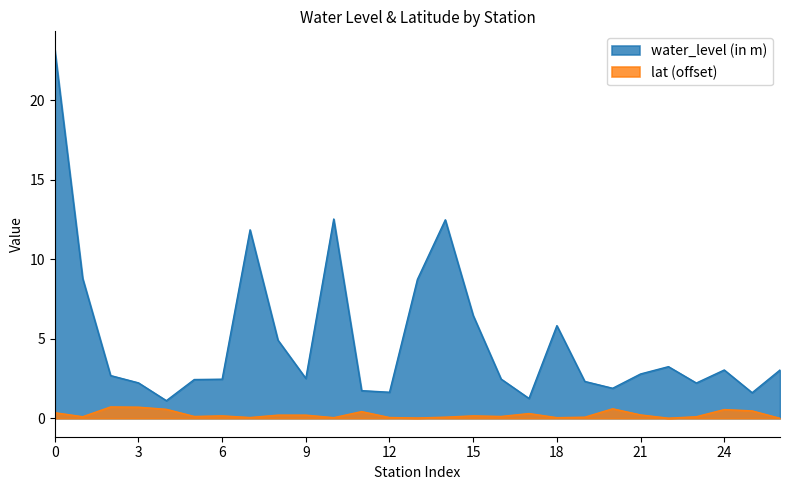

What is the average value of the lat series?

0.2